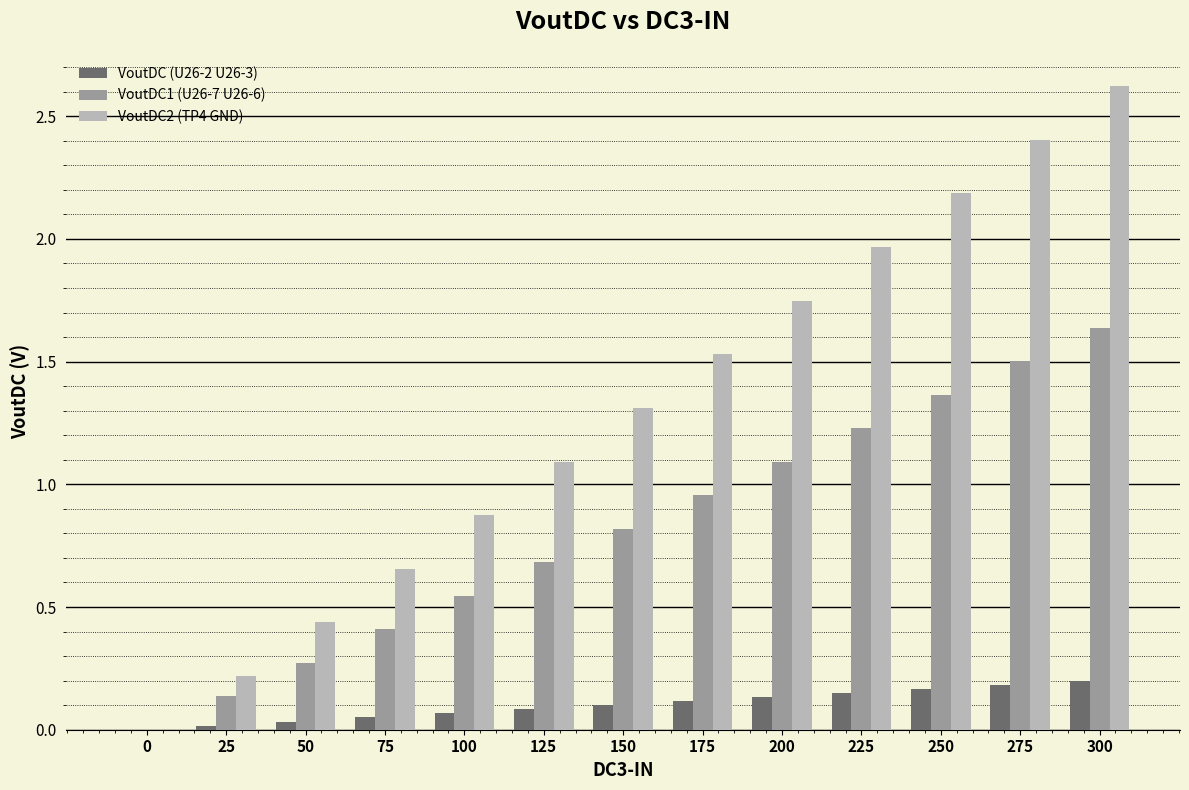

What is the sum of all VoutDC (U26-2 U26-3) values?

1.3